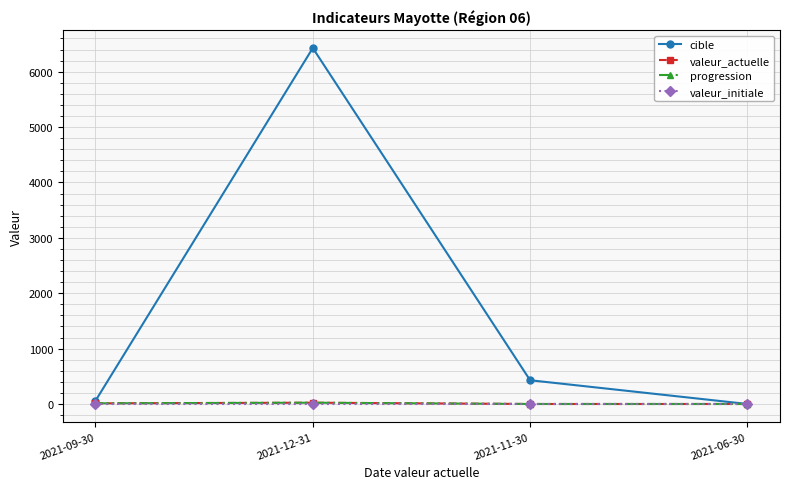

How many lines are shown in the chart?

4